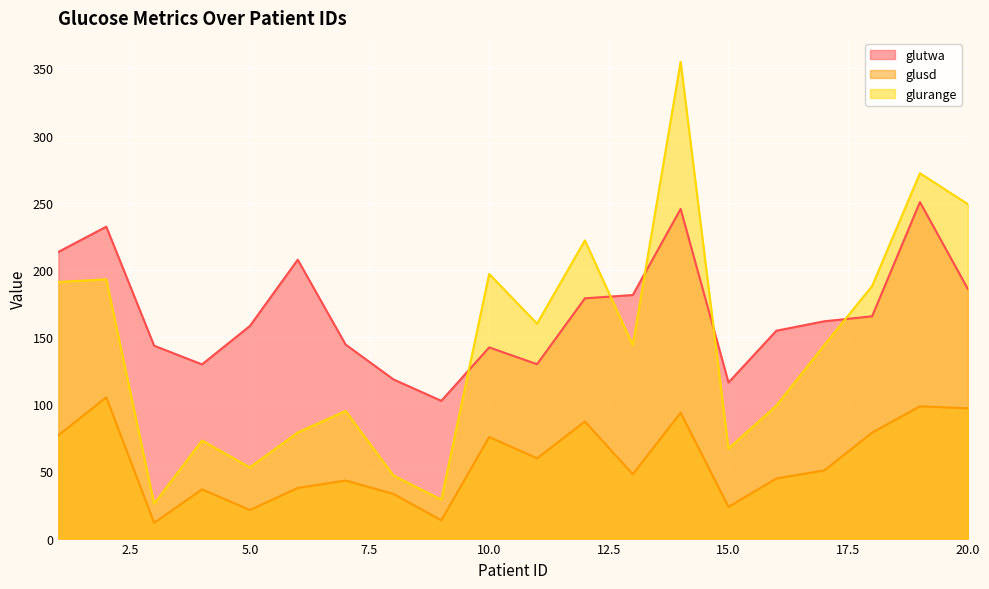

Reading left to right, list all the values displayed in this chart.

glutwa: 1=213.4	2=232.2	3=143.6	4=129.7	5=158.3	6=207.6	7=144.5	8=118.5	9=102.5	10=142.3	11=129.8	12=178.9	13=181.3	14=245.4	15=116.2	16=154.8	17=161.8	18=165.5	19=250.5	20=185.9
glusd: 1=76.9	2=105.2	3=11.7	4=36.6	5=21.3	6=37.7	7=43.2	8=33.2	9=13.6	10=75.6	11=59.7	12=87.2	13=47.9	14=93.8	15=23.6	16=44.8	17=50.7	18=78.9	19=98.5	20=97.0
glurange: 1=191.0	2=193.0	3=26.0	4=73.0	5=53.0	6=79.0	7=95.0	8=47.0	9=29.0	10=197.0	11=160.0	12=222.0	13=144.0	14=355.0	15=67.0	16=99.0	17=144.0	18=188.0	19=272.0	20=249.0